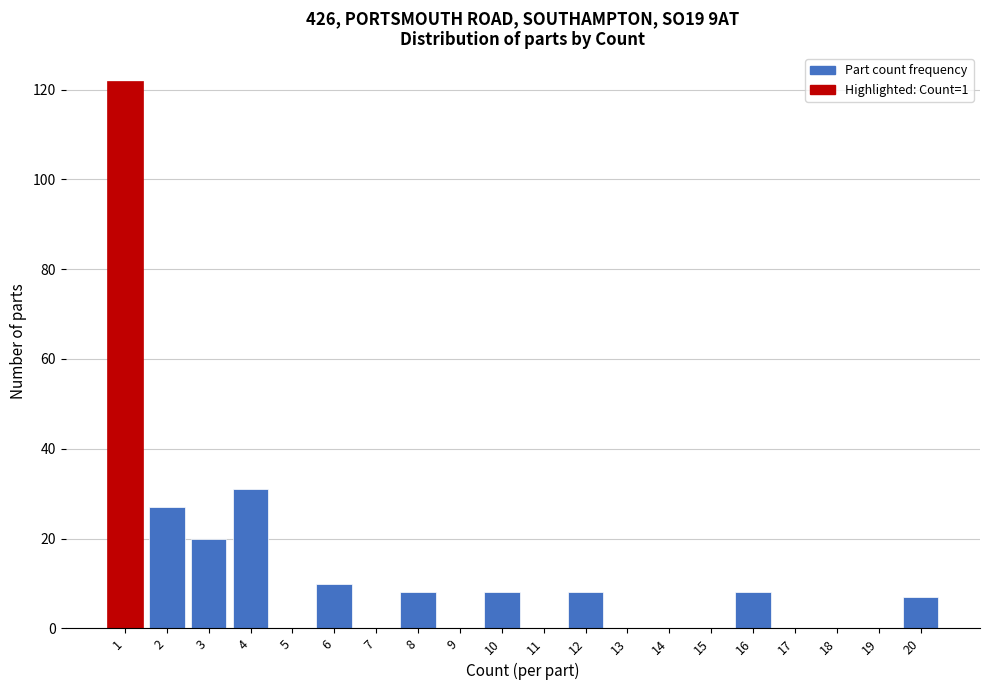

Reading left to right, transcribe all the data shown in this chart.

1=122	2=27	3=20	4=31	5=0	6=10	7=0	8=8	9=0	10=8	11=0	12=8	13=0	14=0	15=0	16=8	17=0	18=0	19=0	20=7